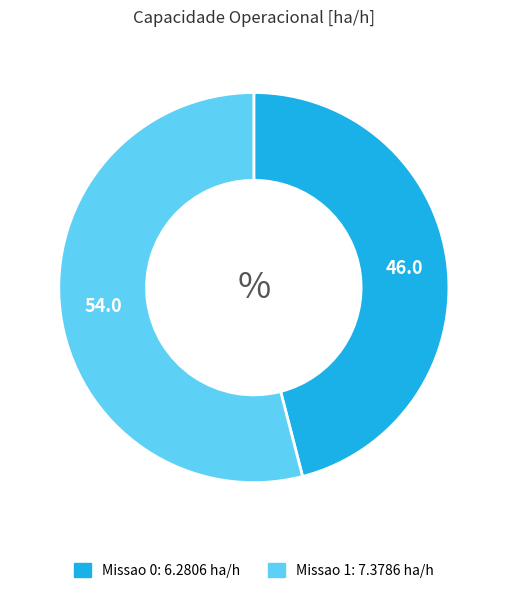

Which slice is the largest?

Missao 1